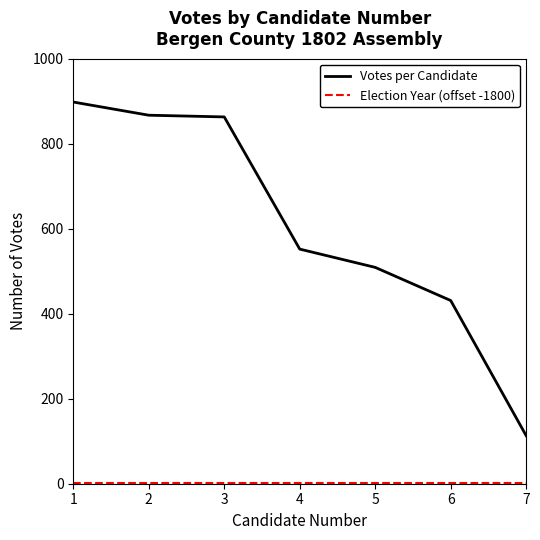

What is the difference between the maximum and minimum values in the Votes per Candidate series?

785